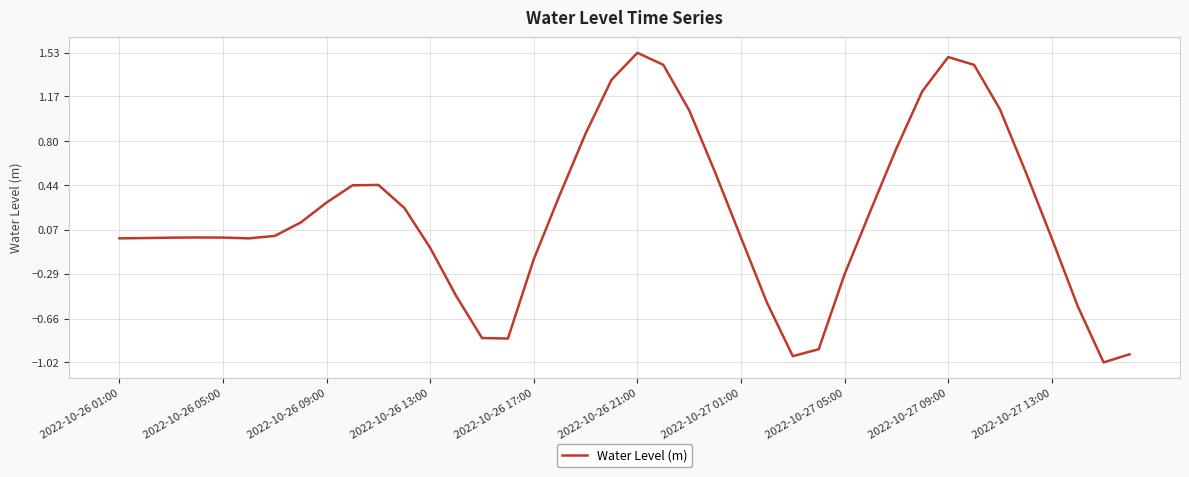

What is the difference between the maximum and minimum values?

2.6